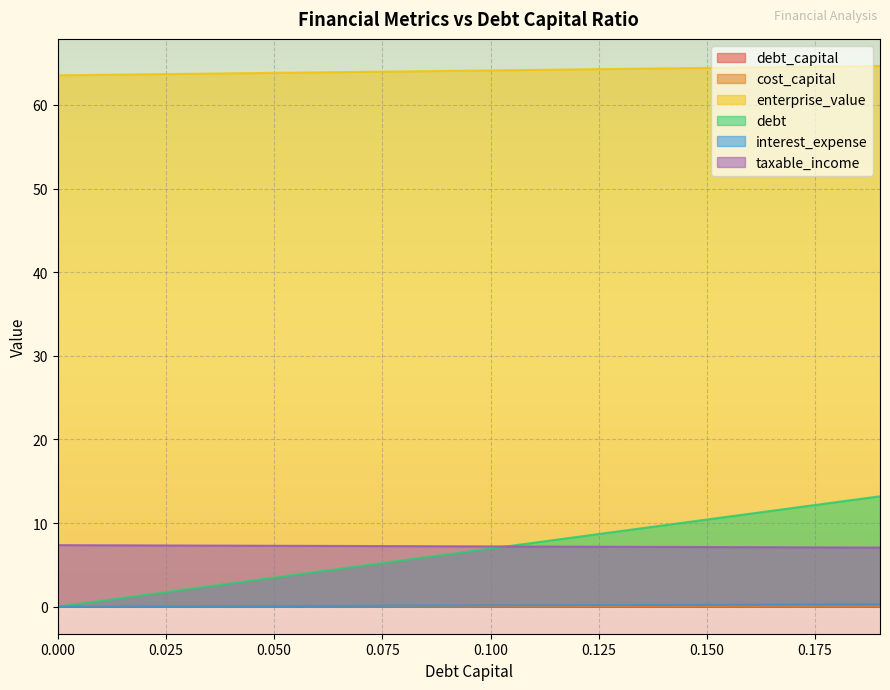

What is the maximum value shown in the chart?

64.7